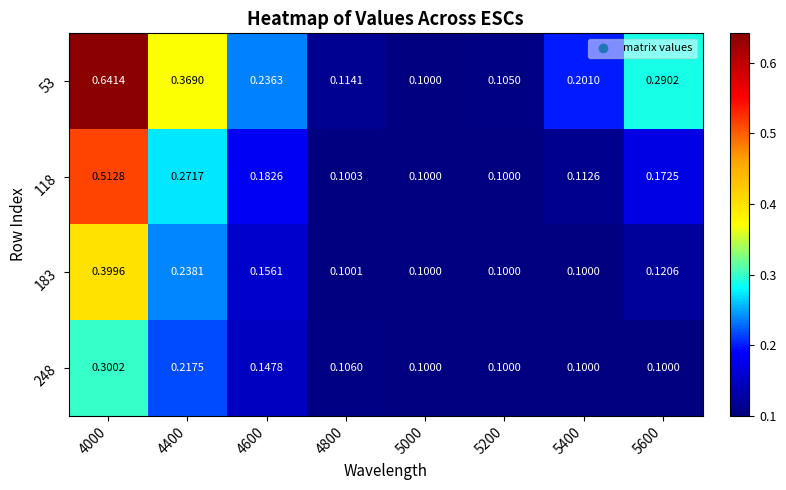

Which label corresponds to the largest value in the chart?

4000